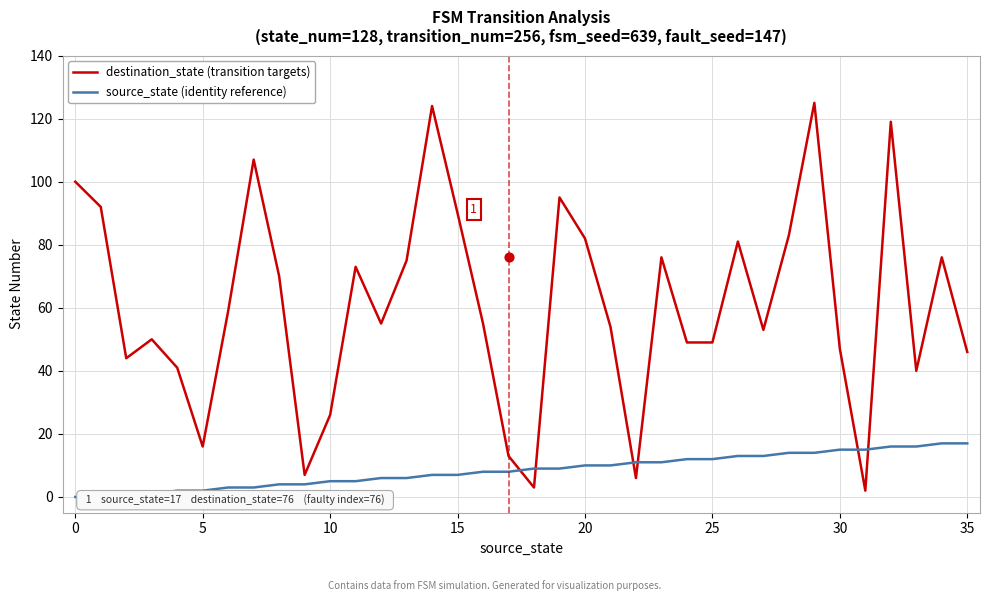

Which series has the largest total across all categories?

destination_state (transition targets)